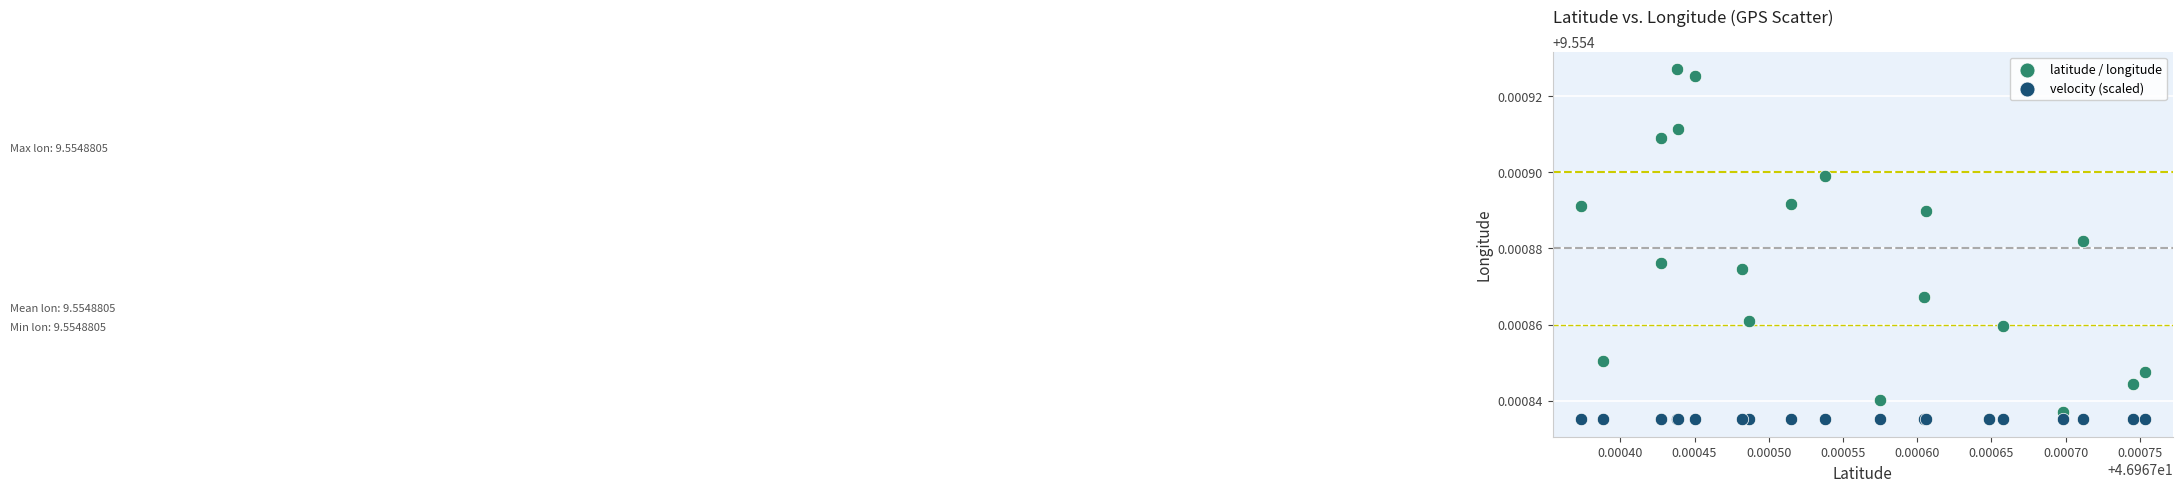

What are all the series names shown in the legend?

latitude / longitude, velocity (scaled)